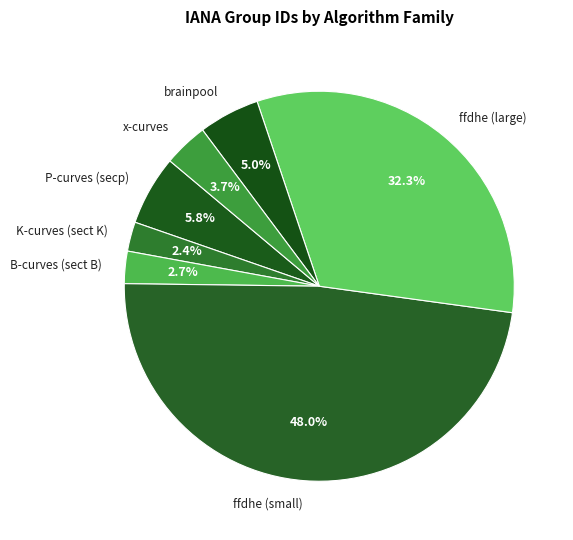

What is the largest slice in the pie chart?

ffdhe (small)